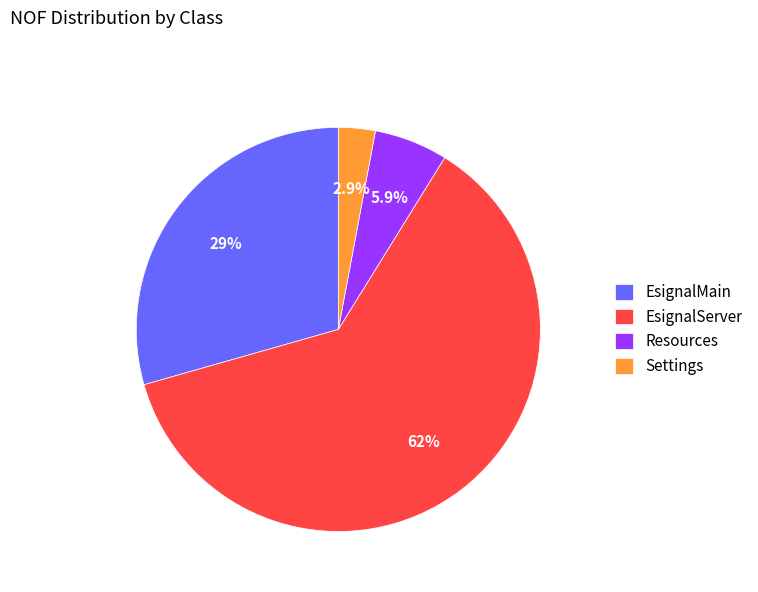

Which category accounts for the majority?

EsignalServer